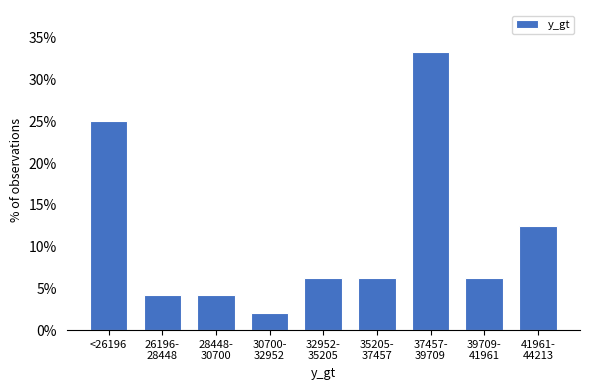

What is the approximate value at <26196?

25.0